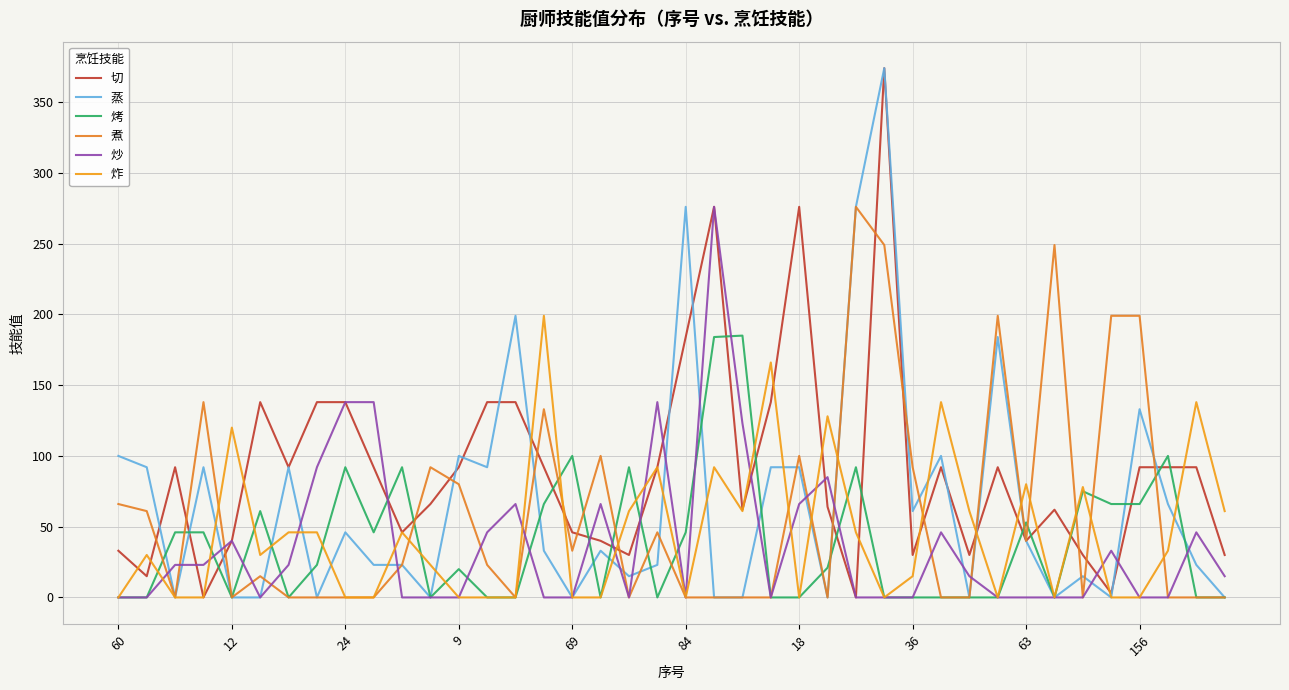

True or false: 烤 has more than 1 interior local peaks.

True